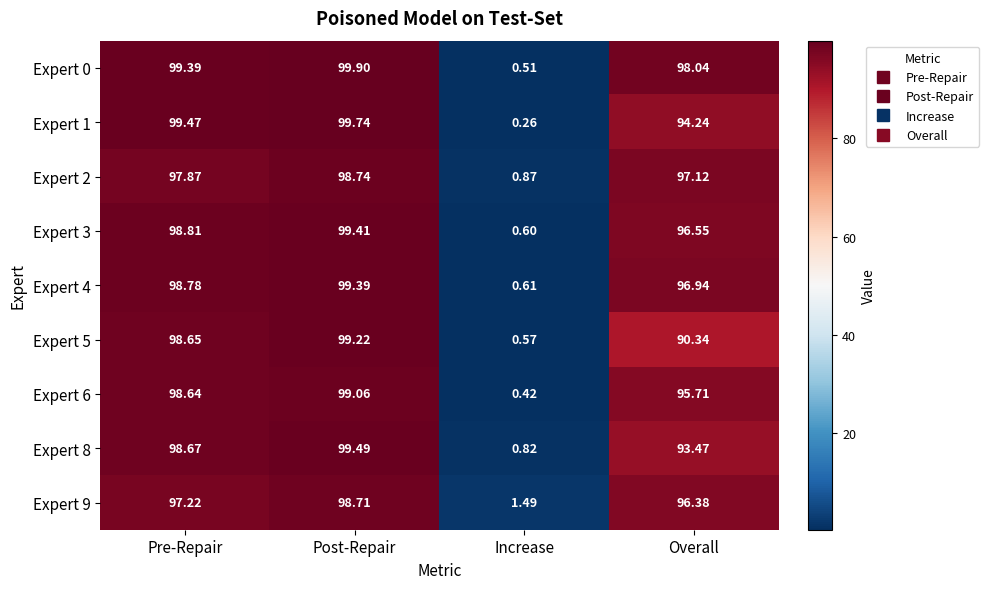

Where does the Expert 9 series first go above 97?

Pre-Repair